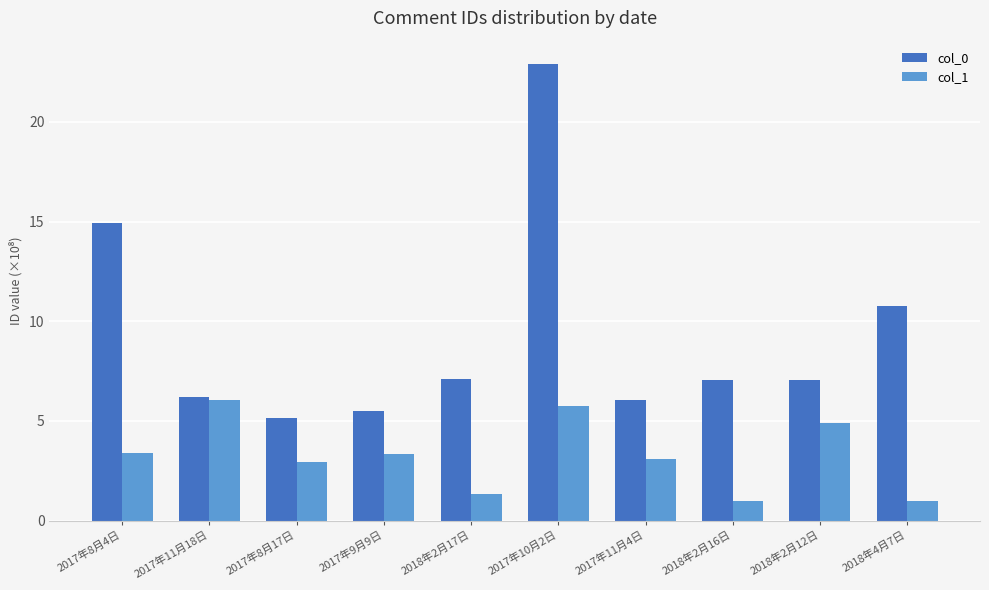

What is the lowest value of the col_0 series?

5.1